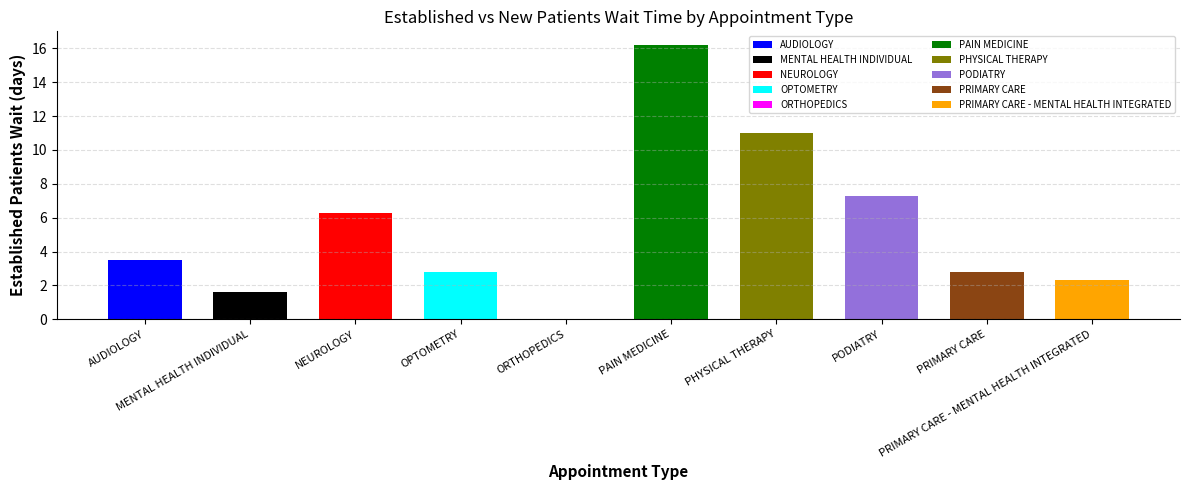

What is the difference between the maximum and minimum values?

16.2